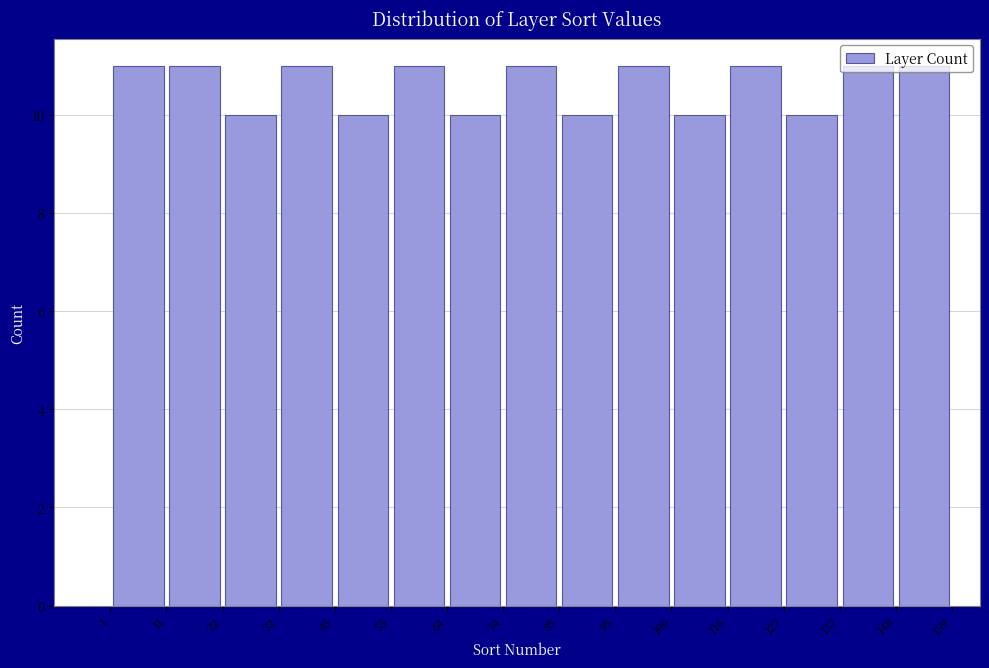

What is the height of the bar covering 95 to 106 on the x-axis? The values are not printed on the chart, so give them approximately, as read against the axis.

11